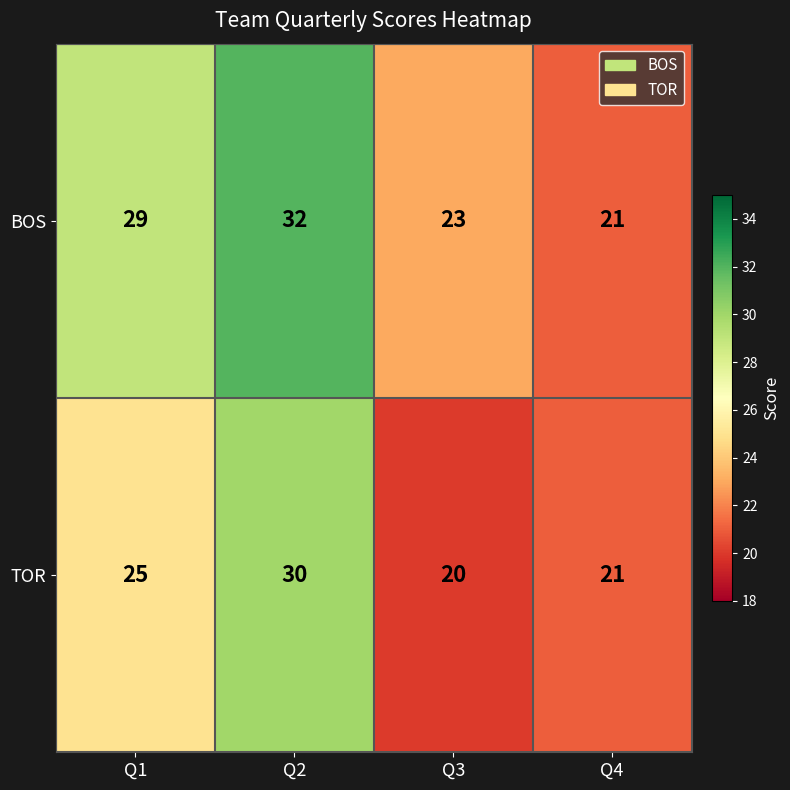

What is the total value across all series at Q3?

43